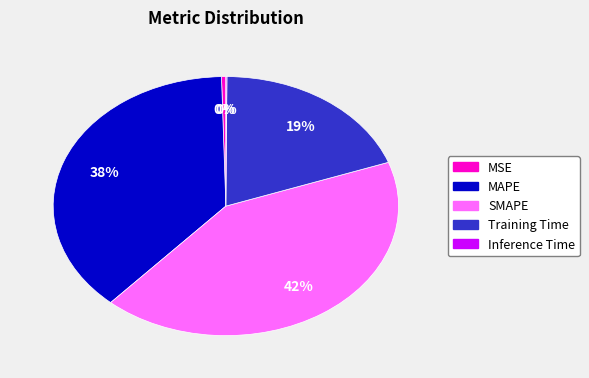

Is there any slice that represents more than half of the pie?

No